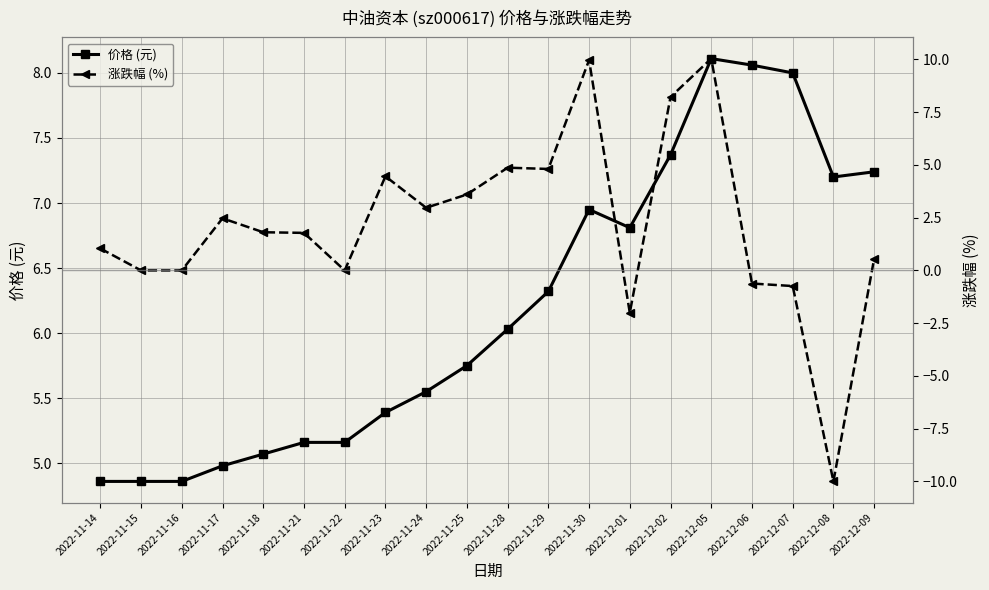

What is the sum of all 涨跌幅 (%) values?

43.2